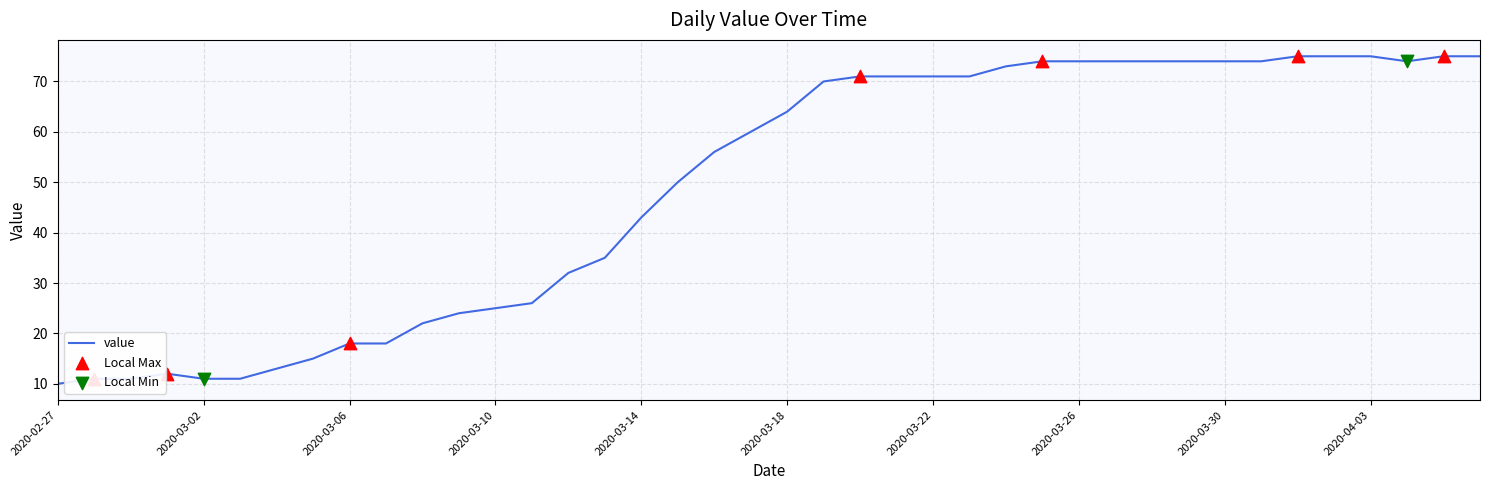

What is the greatest value displayed?

75